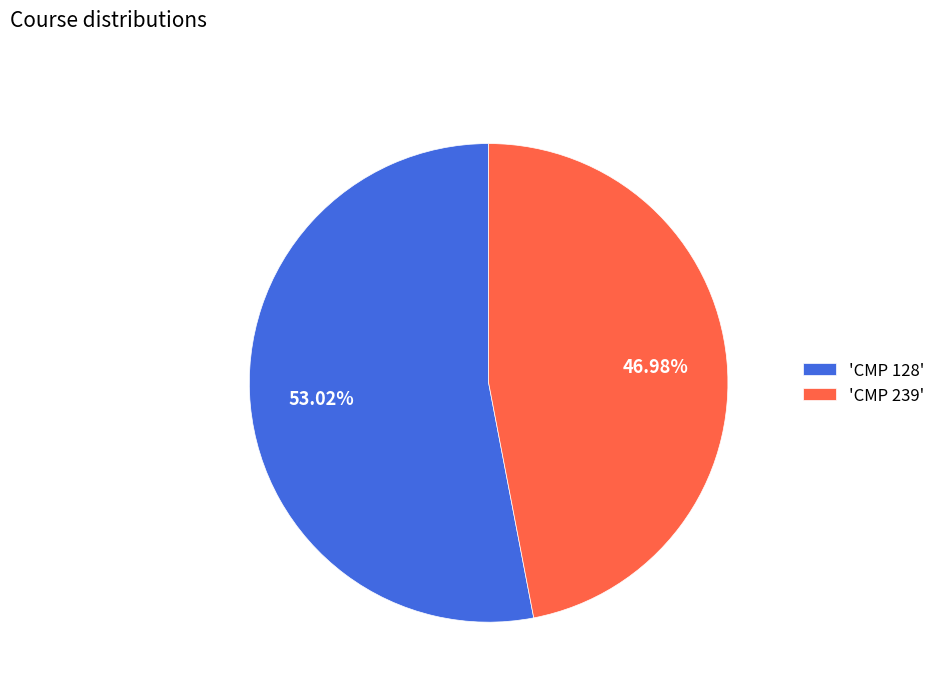

To the nearest percent, what is the difference between the largest and smallest slice percentages?

6%